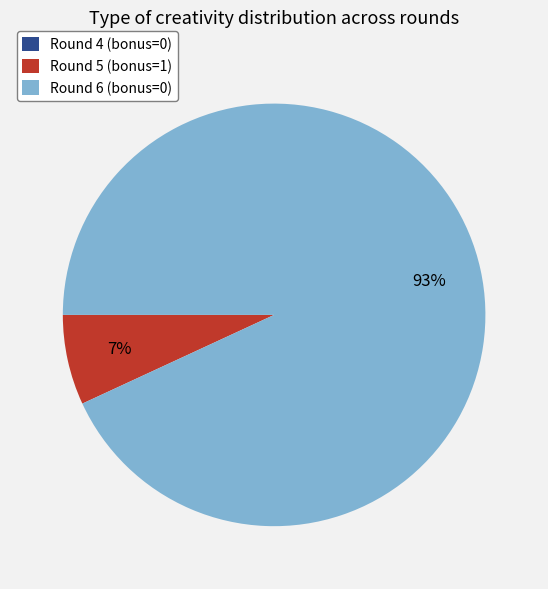

Is the sum of Round 6 (bonus=0) and Round 5 (bonus=1) greater than half?

Yes